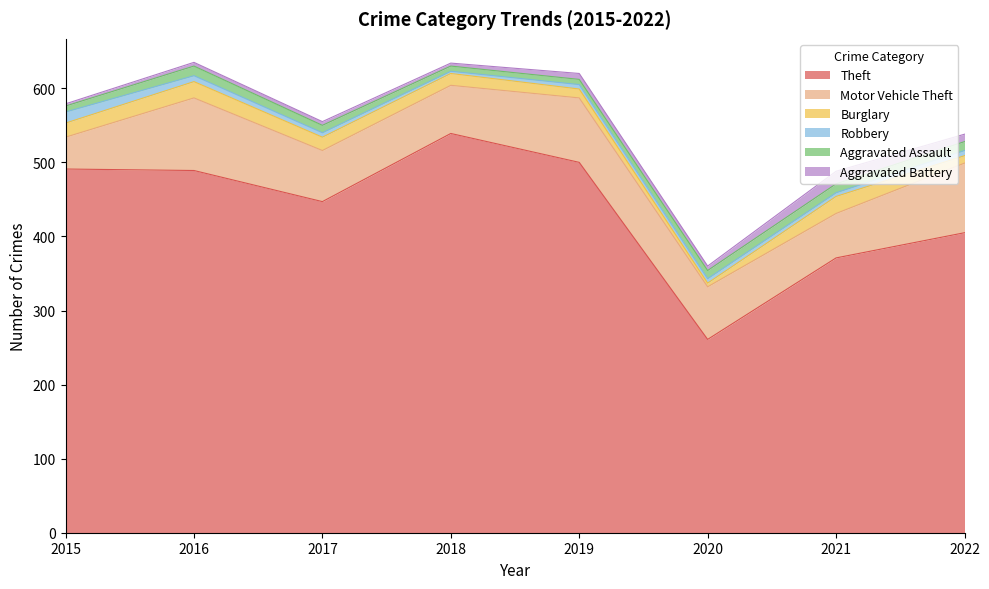

Which series has the largest total across all categories?

Theft